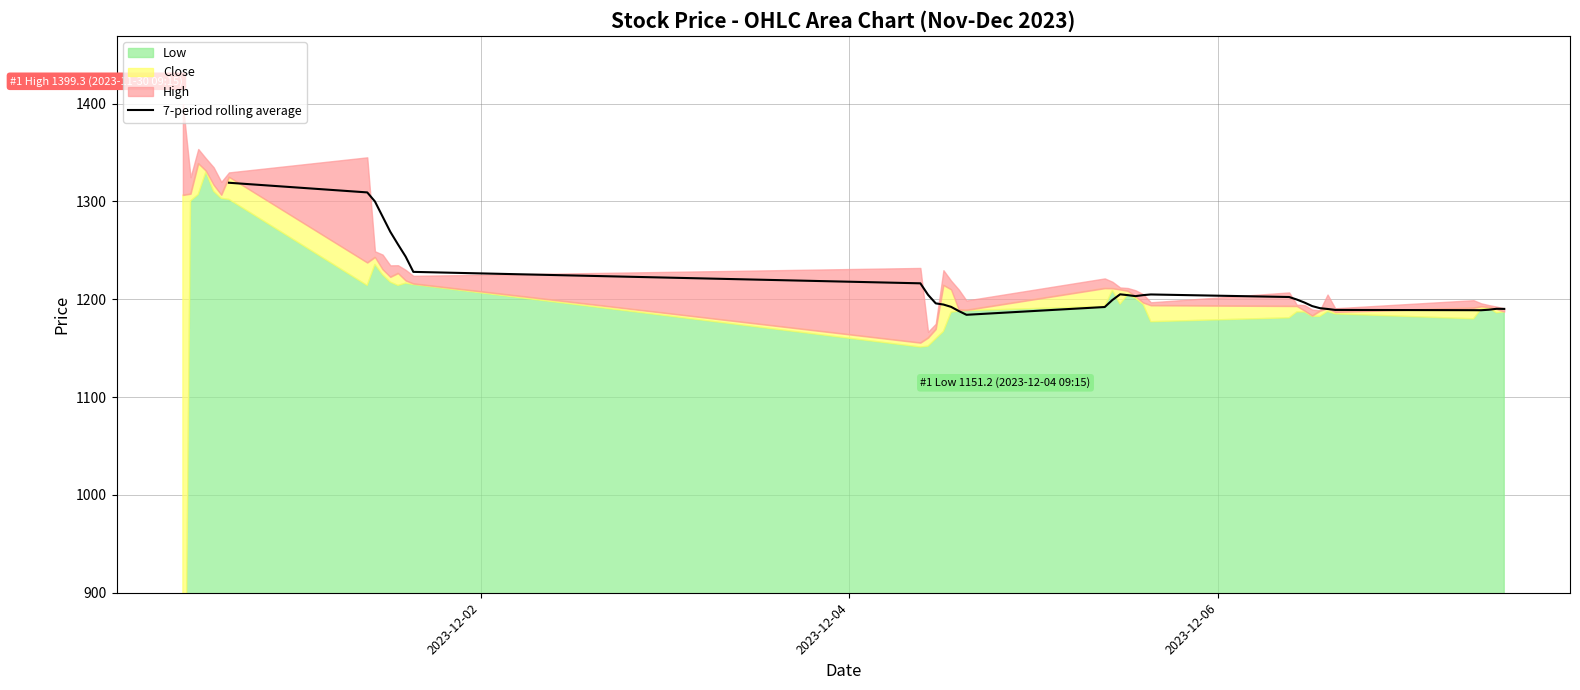

Count the values in the range 1192 to 1284.

20